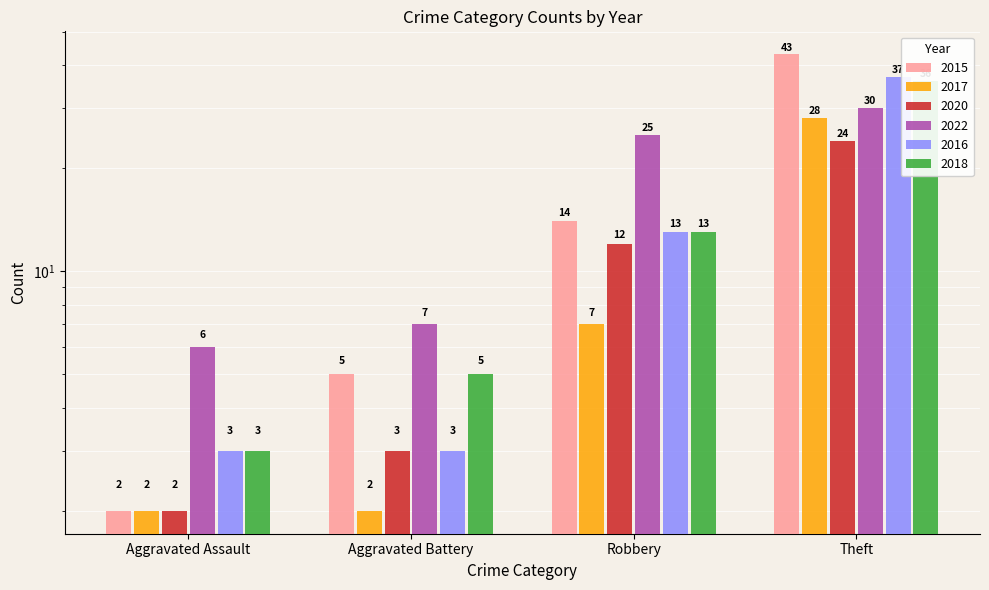

What is the sum of the 2022 values at Robbery and Theft?

55